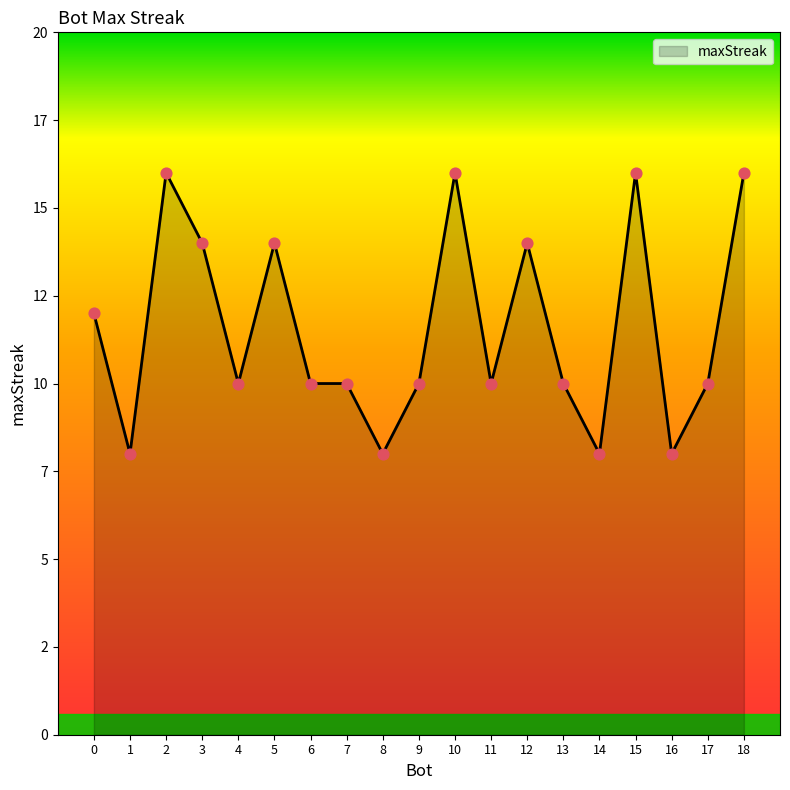

Is this an area chart (filled region under the line)?

Yes